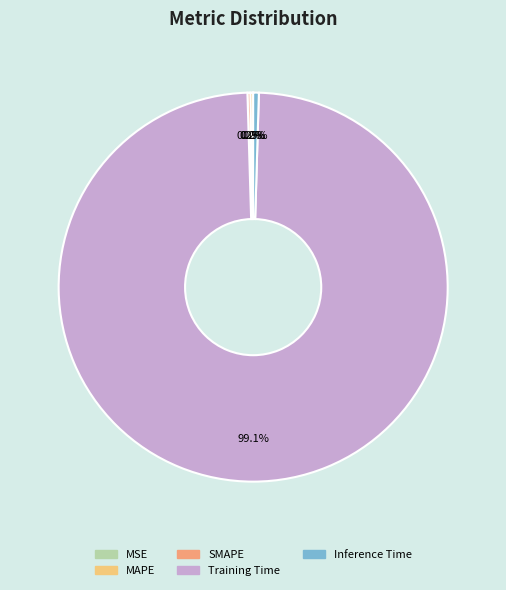

Which slice represents more than half of the pie?

Training Time